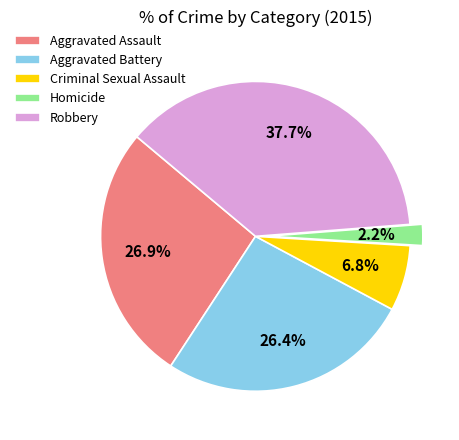

What portion of the pie excludes Homicide?

97.8%